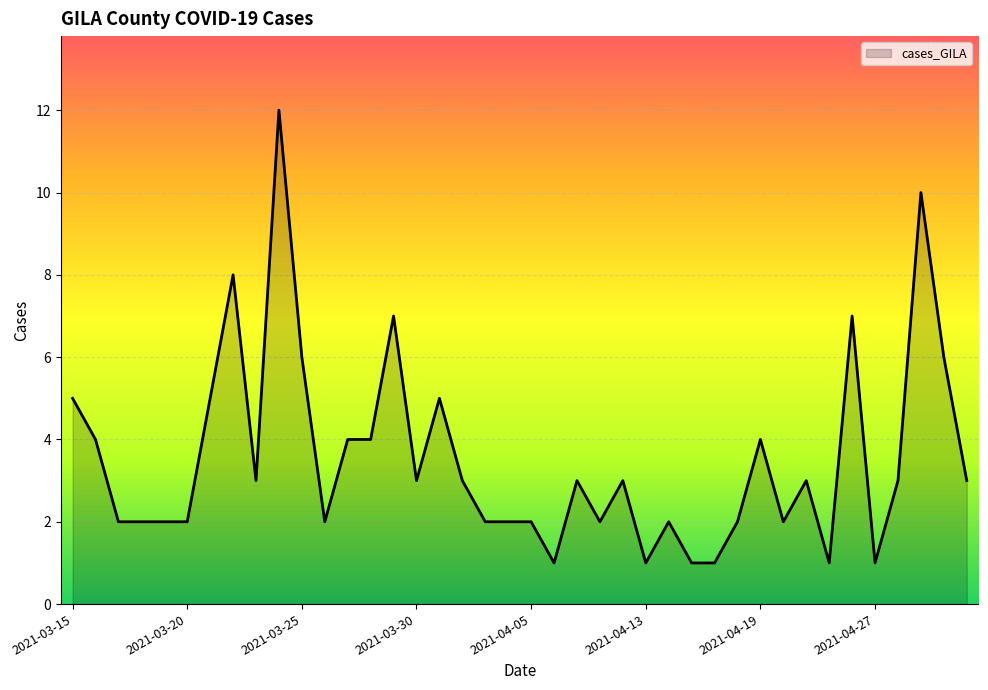

What is the greatest value displayed?

12